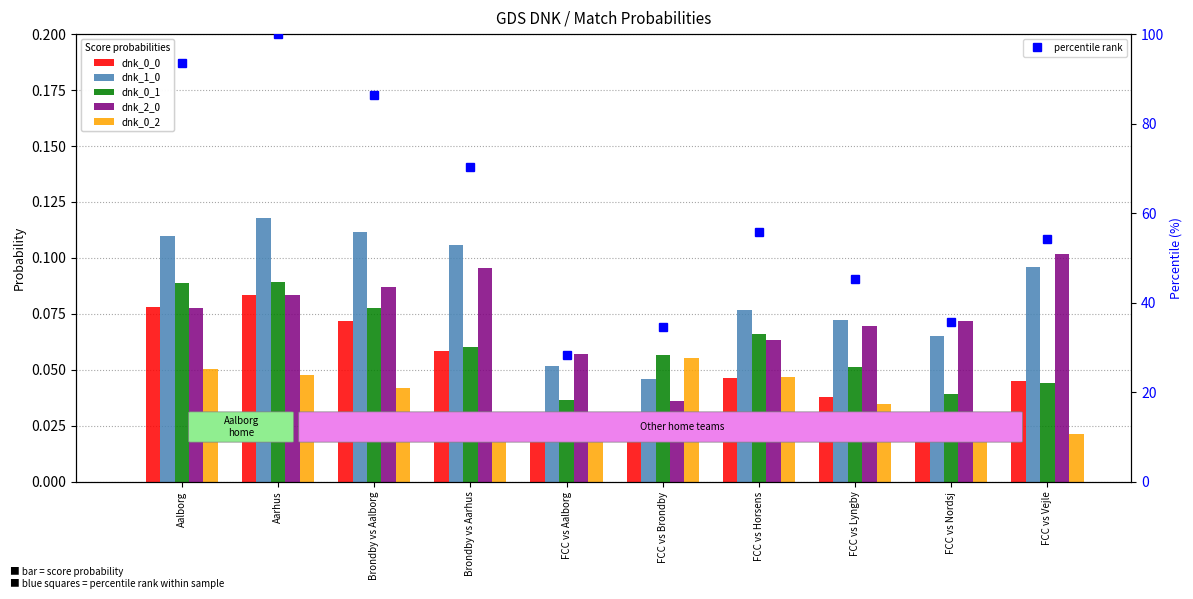

Is it true that percentile rank equals 83.2 at FCC vs Vejle?

False